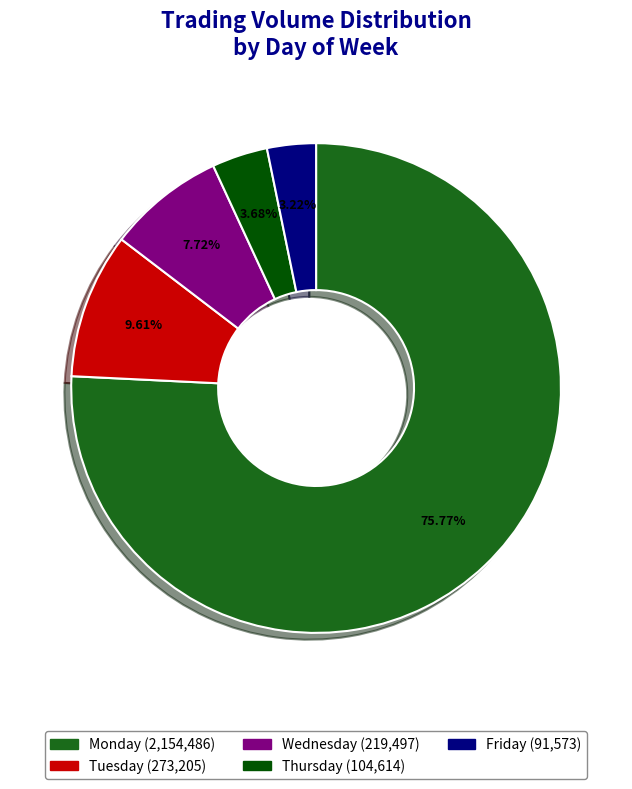

Which slice is the largest?

Monday